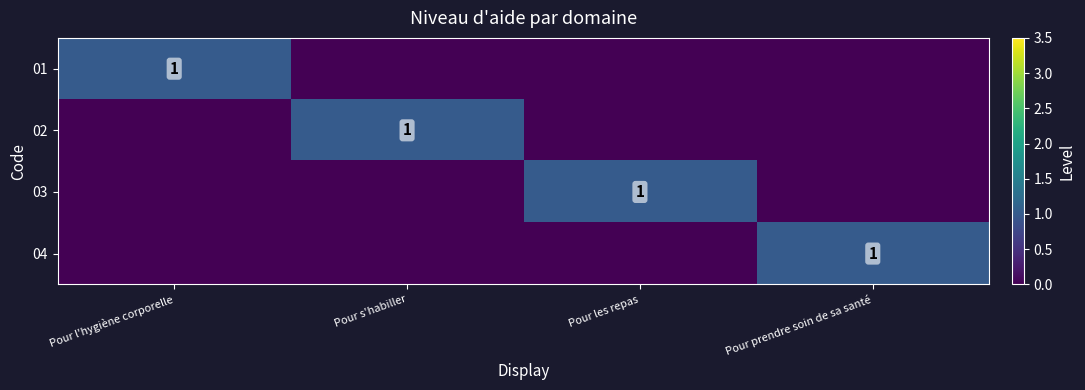

The value of 03 at Pour les repas is 1. True or false?

True